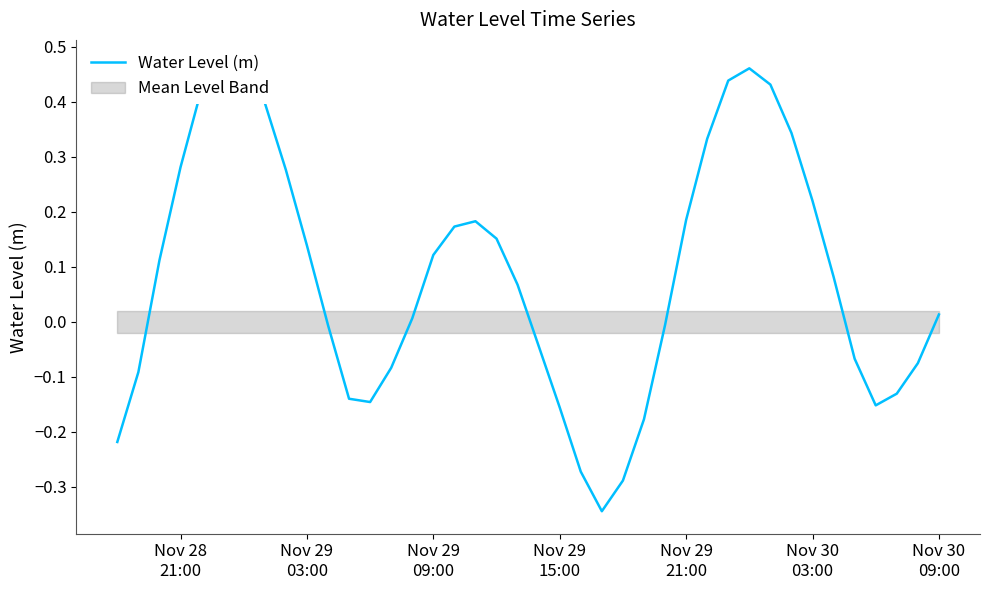

What is the sum of all values?

3.4